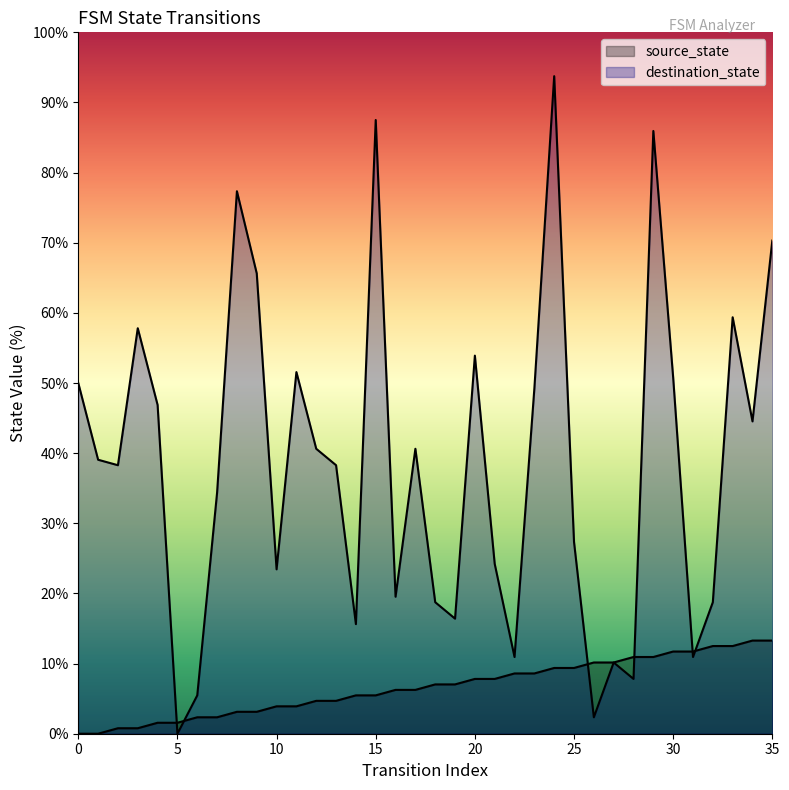

Does the chart display data point markers on the line(s)?

No